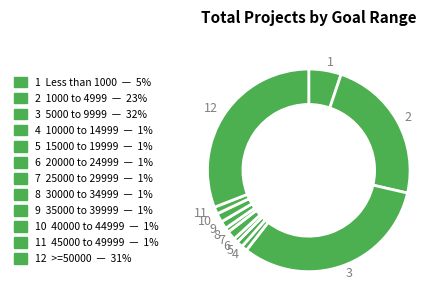

Count the number of slices in the pie.

12